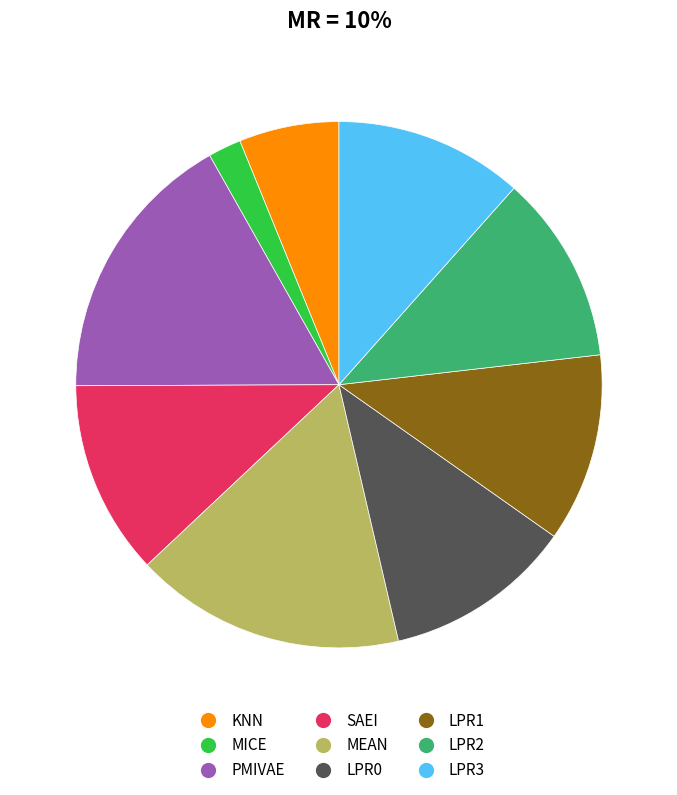

What is the smallest slice in the pie chart?

MICE